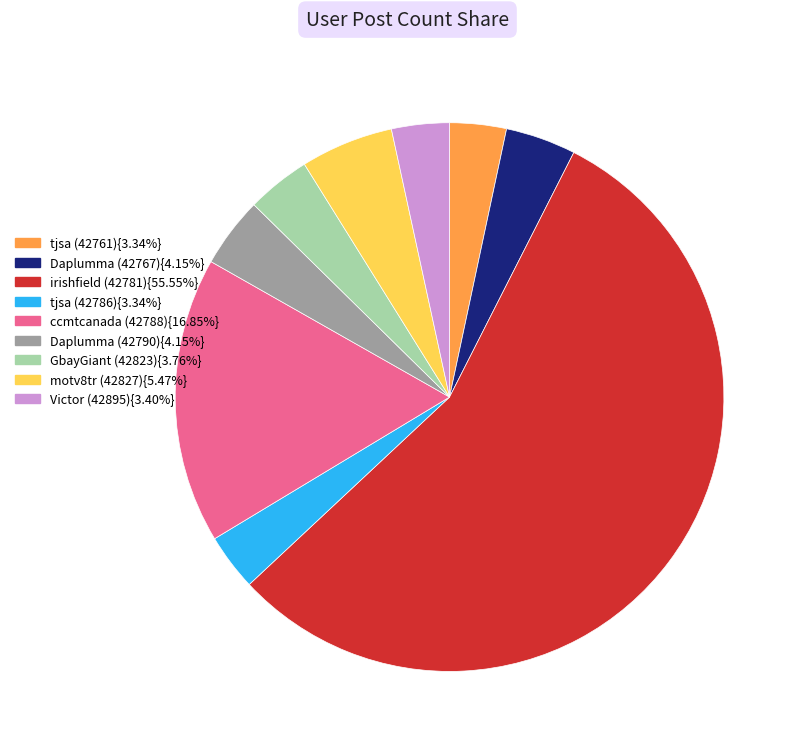

What is the ratio of the value at irishfield (42781){55.55%} to the value at tjsa (42786){3.34%}?

16.6